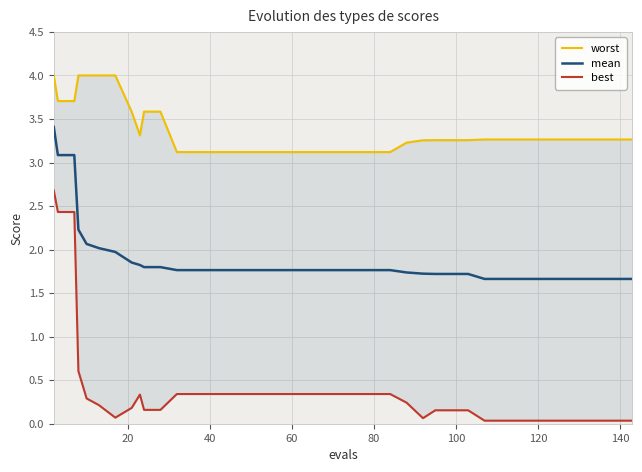

What is the lowest value of the mean series?

1.7